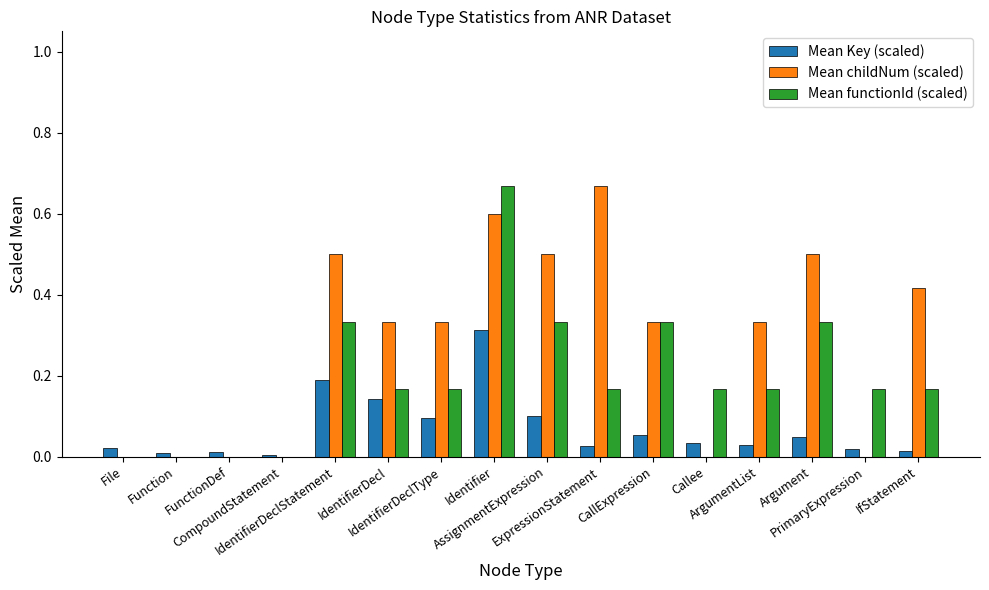

At which category is the sum across all series the highest?

Identifier